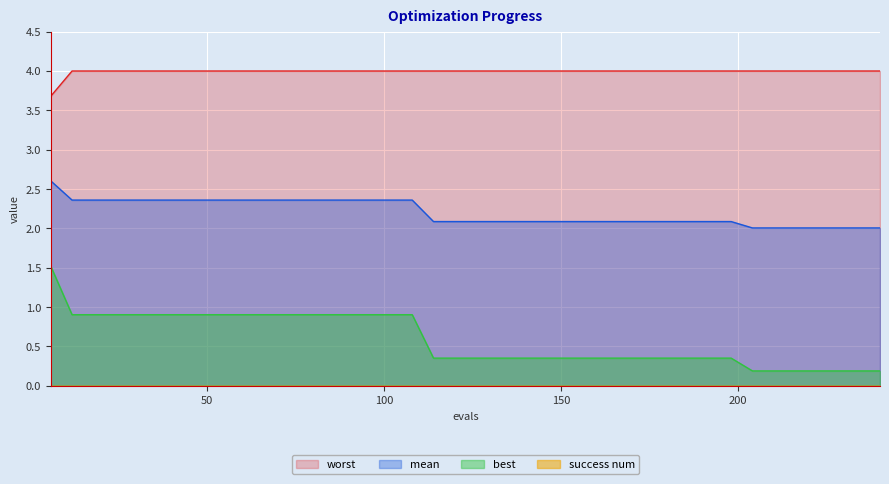

True or false: mean has a value of 2.1 at 138.

True